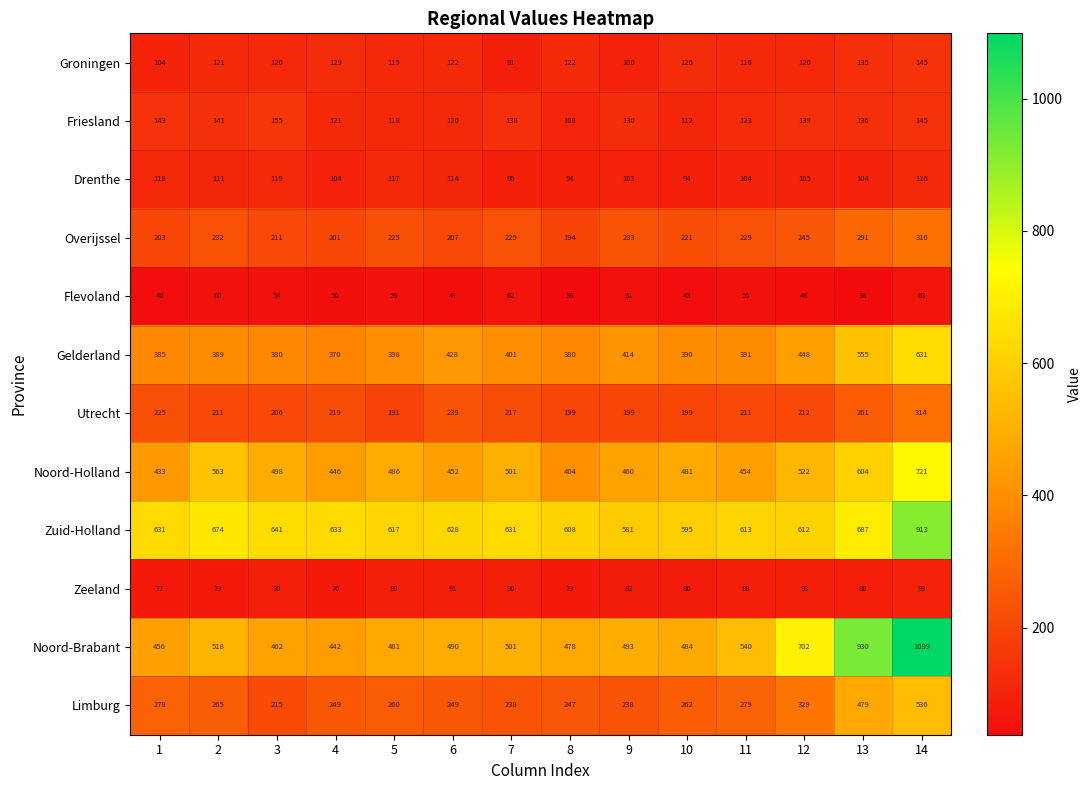

Rank the series at 10 from lowest to highest value.

Flevoland, Zeeland, Drenthe, Friesland, Groningen, Utrecht, Overijssel, Limburg, Gelderland, Noord-Holland, Noord-Brabant, Zuid-Holland